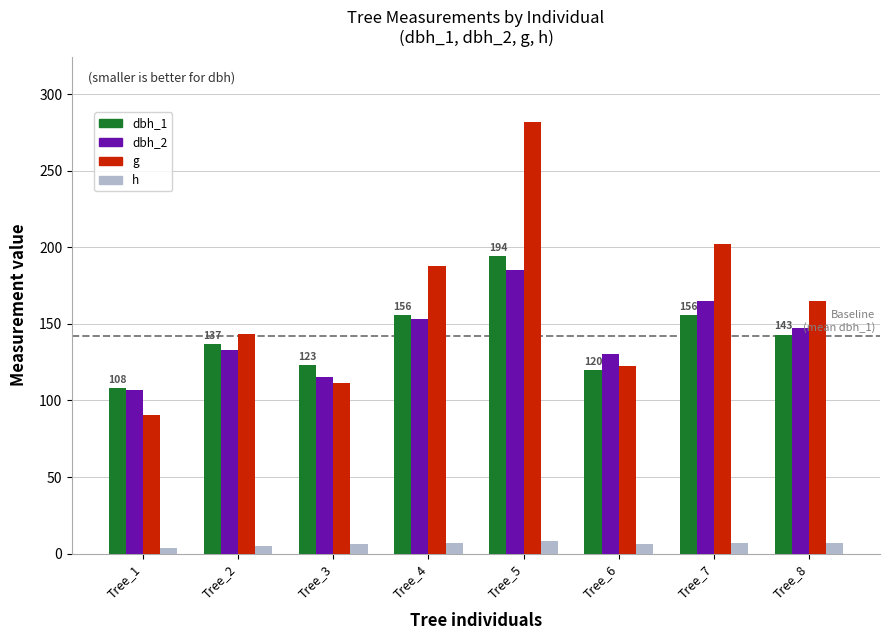

Are the bars horizontal?

No